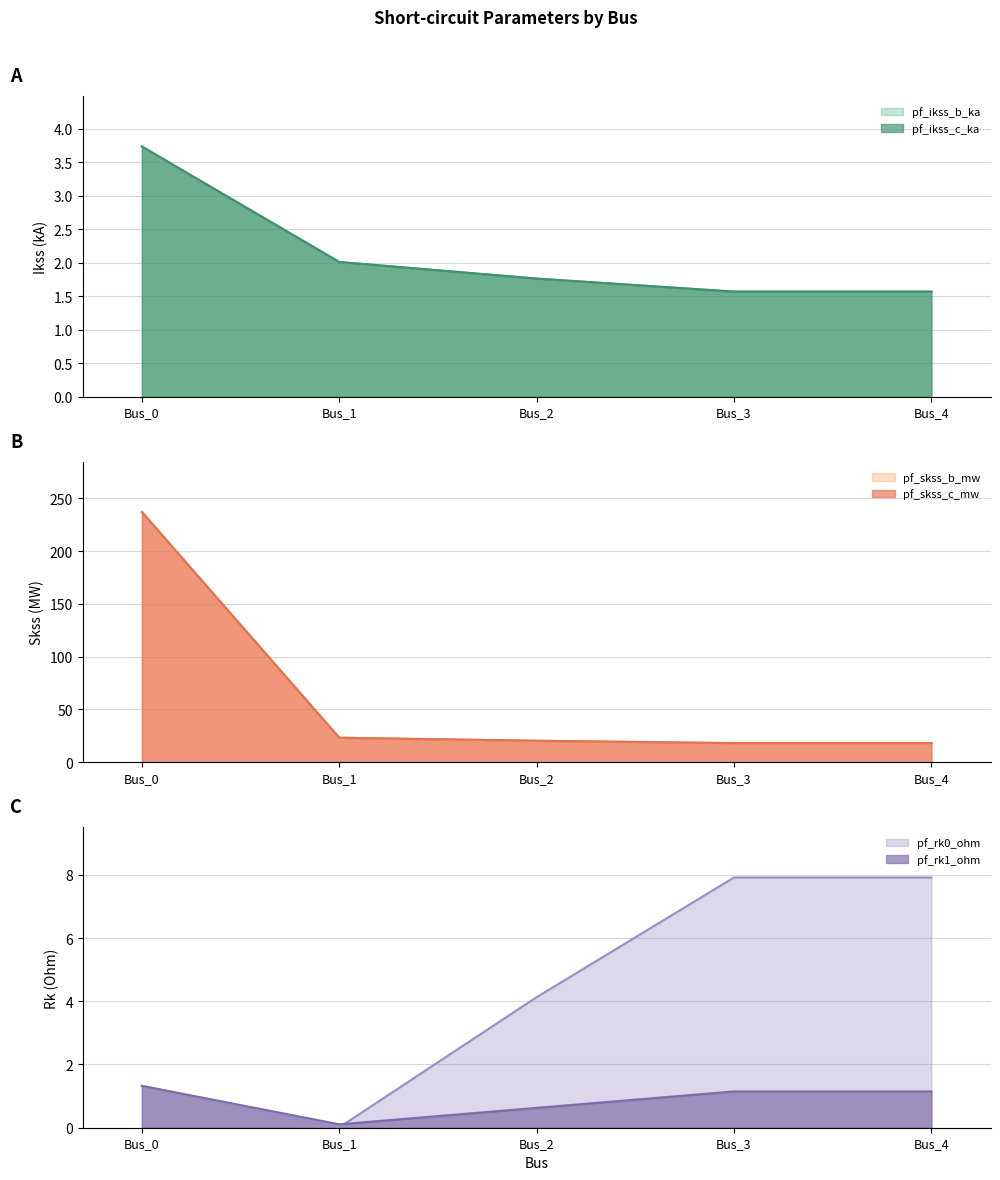

The value of pf_rk0_ohm at Bus_3 is 7.9. True or false?

True